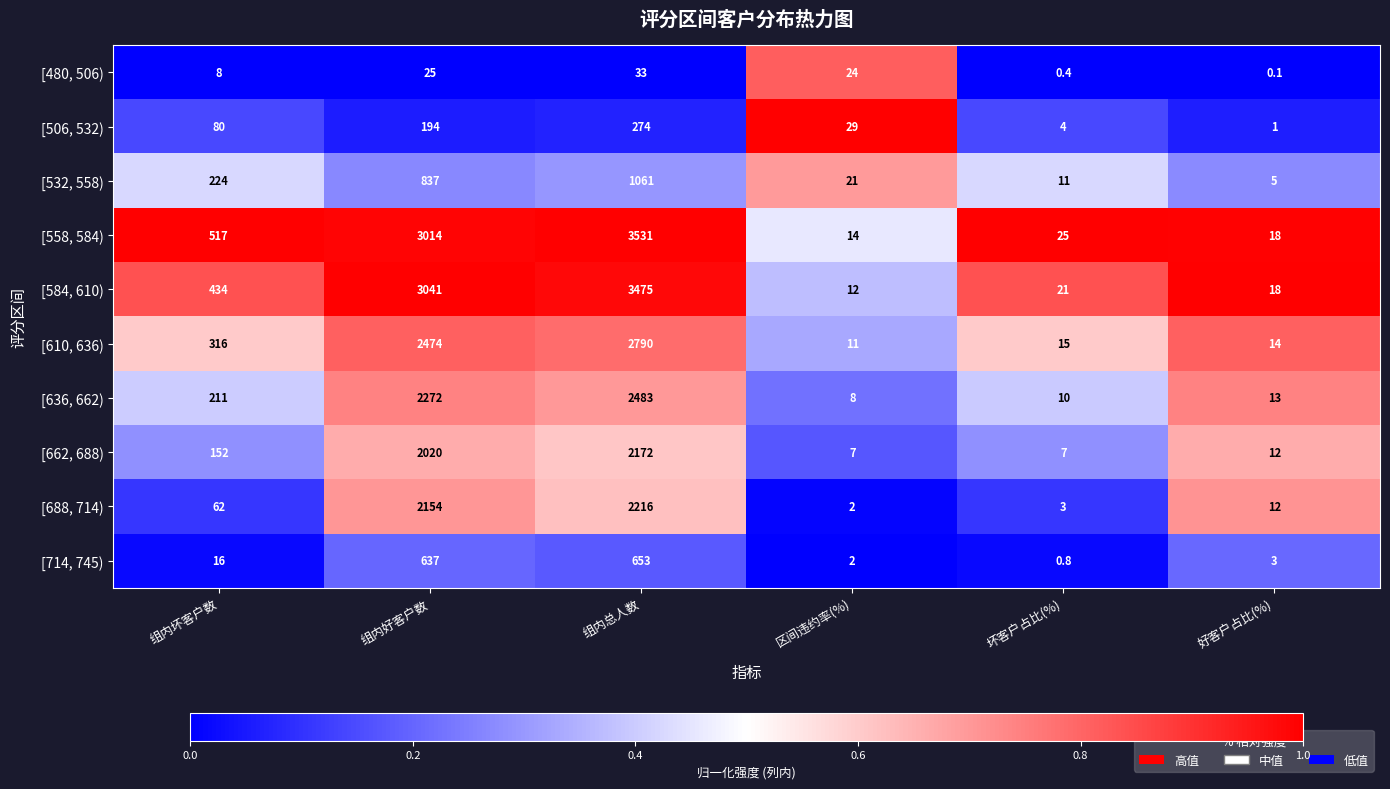

What is the difference between the highest and lowest values at 区间违约率(%)?

27.0